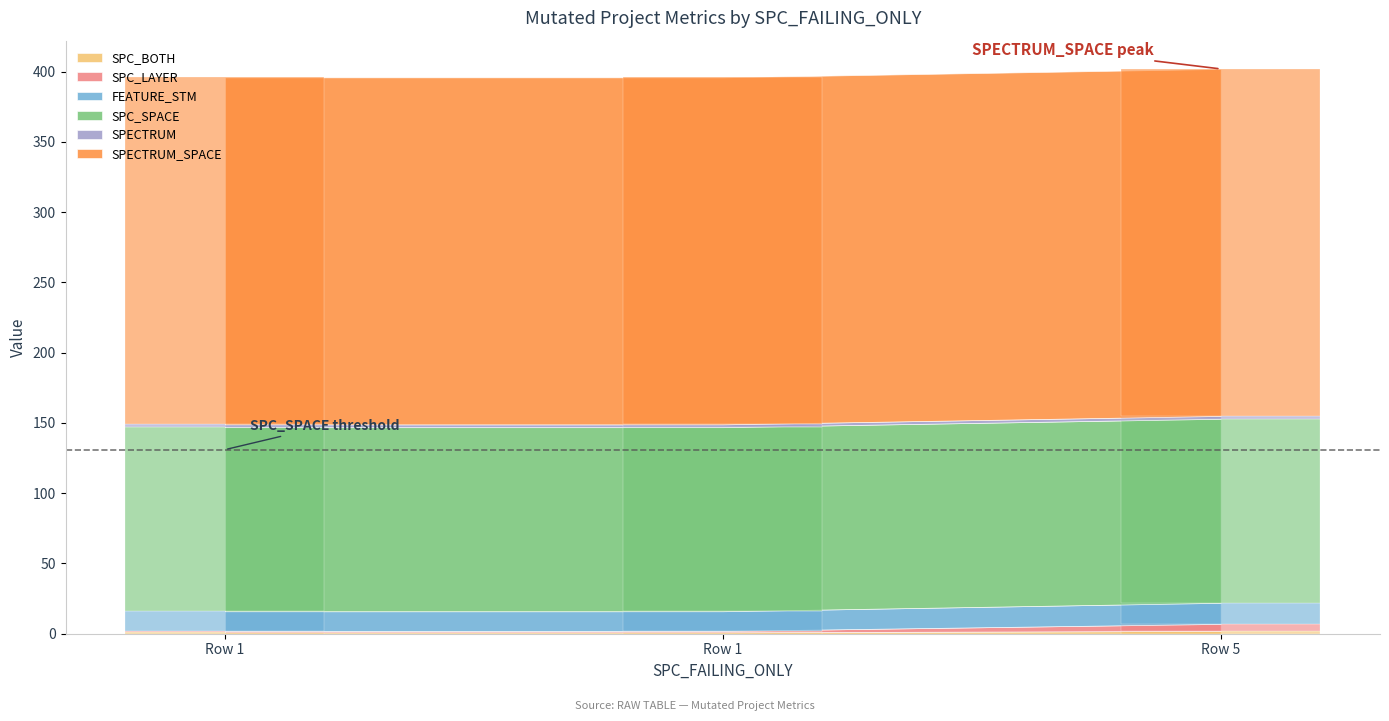

What is the sum of all FEATURE_STM values?

43